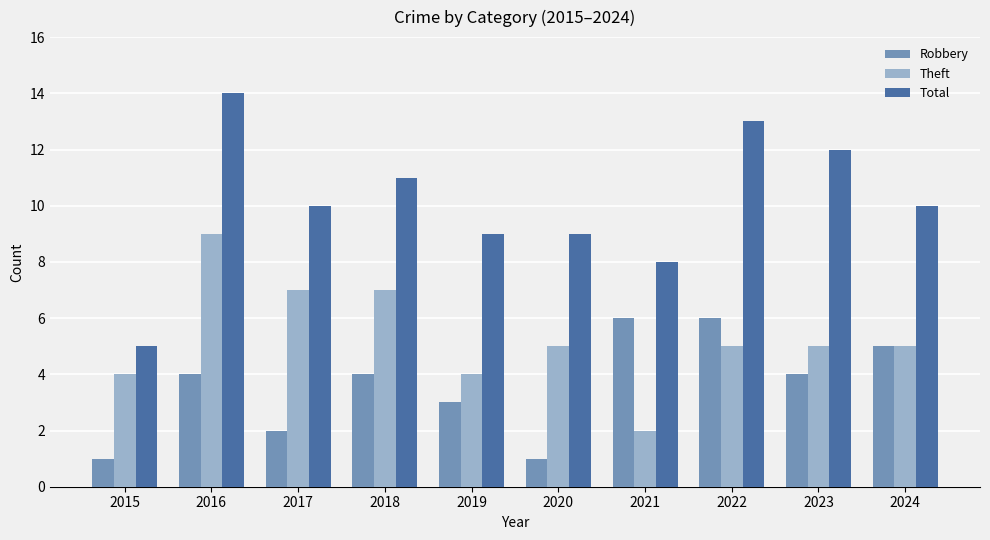

List the series in order of their overall mean, lowest first.

Robbery, Theft, Total